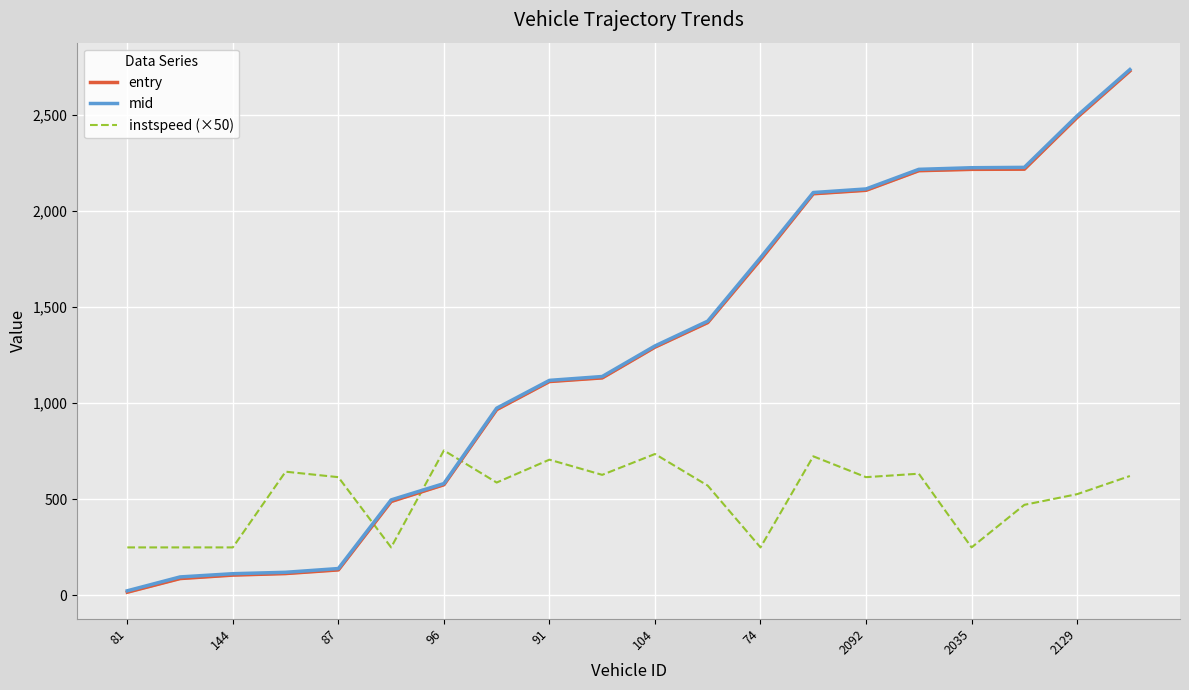

What is the label of the 16th point from the left?

15